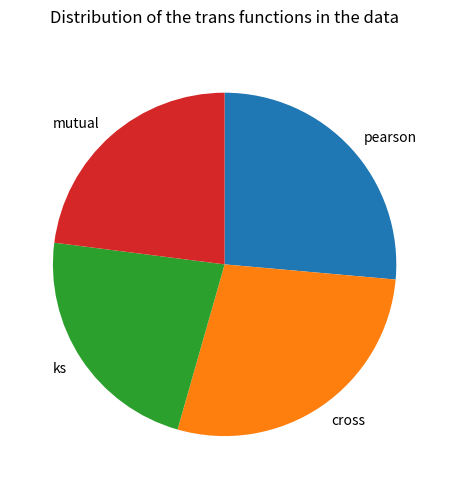

Combined, do mutual and pearson account for over 50%?

No